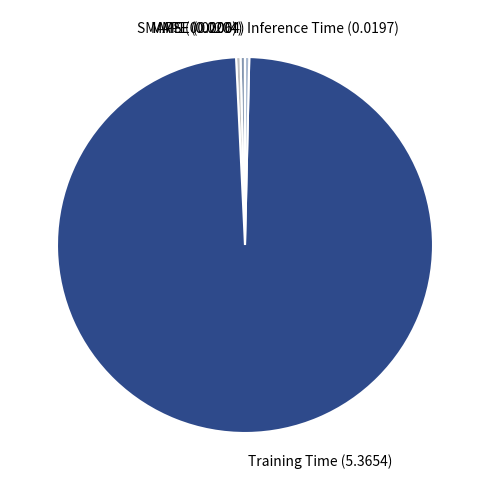

Is it true that SMAPE is 0% of the pie?

True